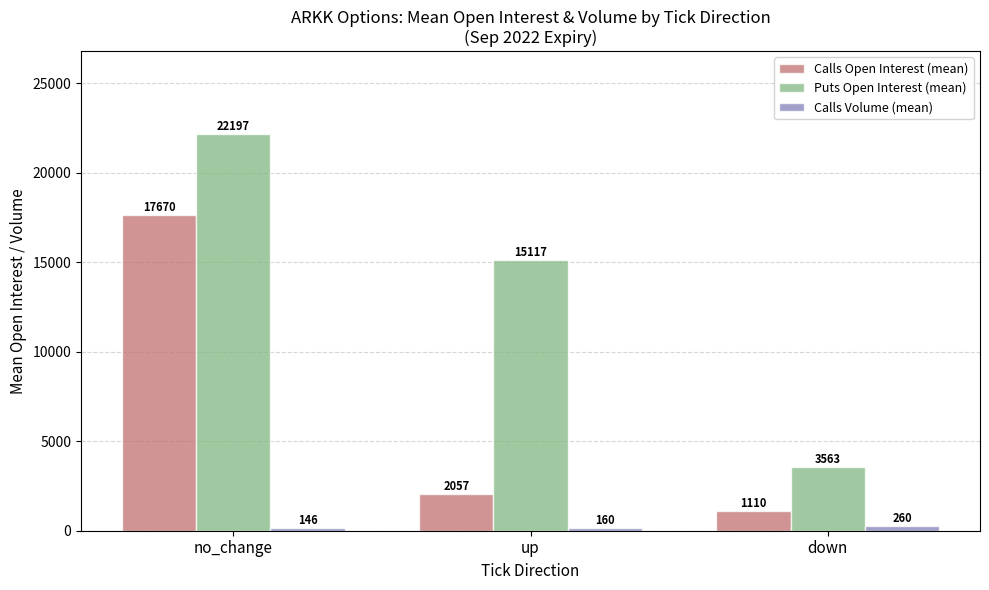

At which category does the chart reach its minimum across all series?

no_change